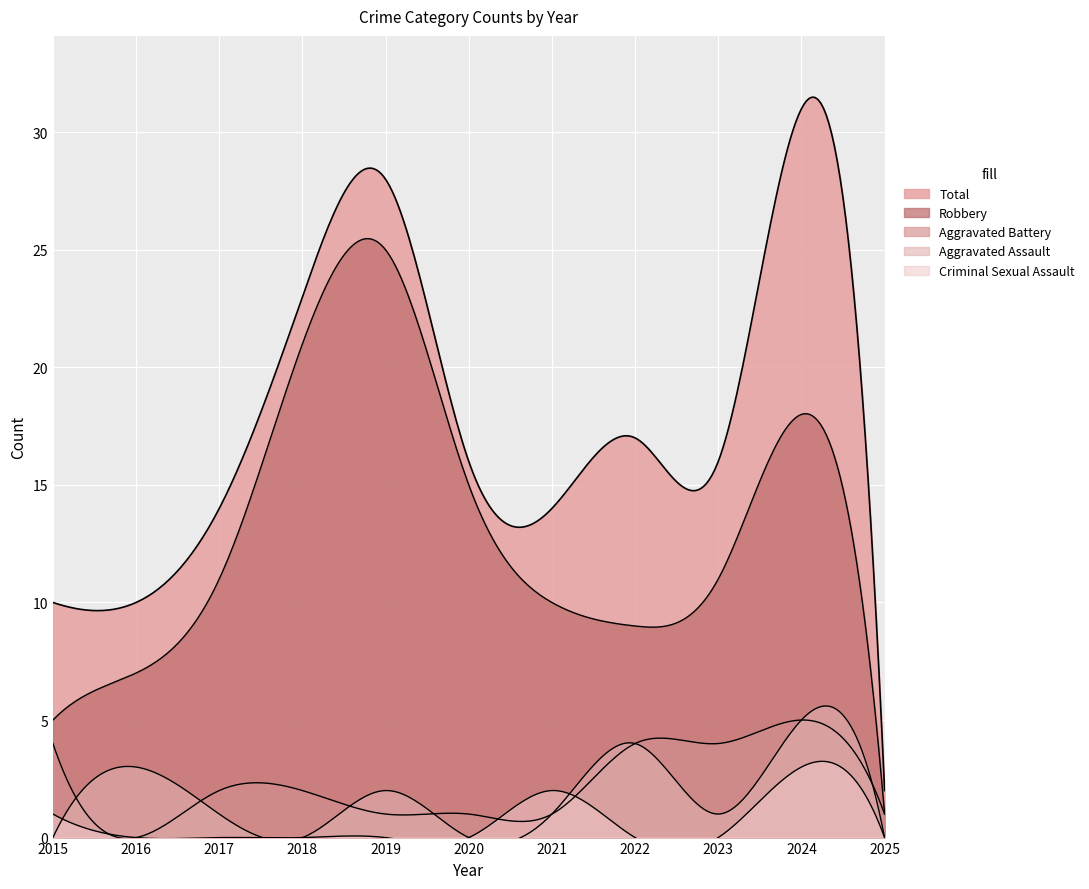

True or false: Aggravated Assault has more than 1 points higher than both neighbors.

True